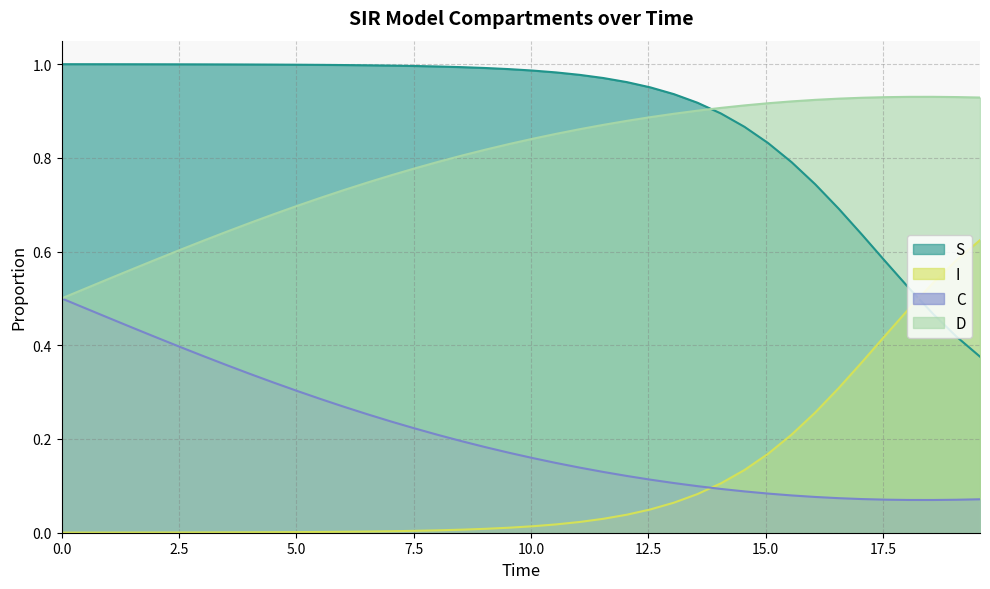

After their last crossing, which series has the higher values: D or S?

D